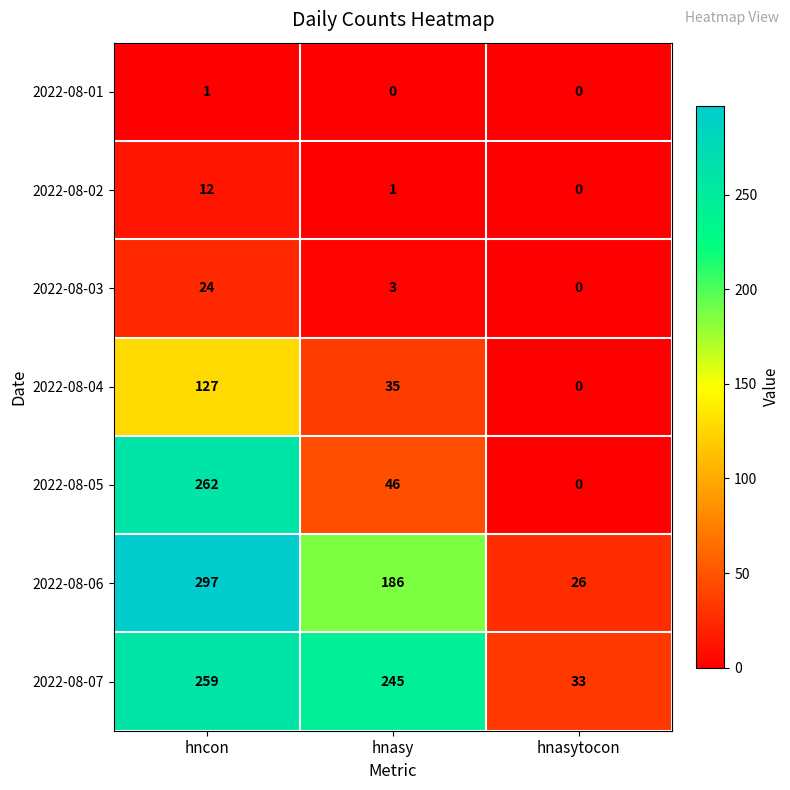

At which category is the sum across all series the highest?

hncon